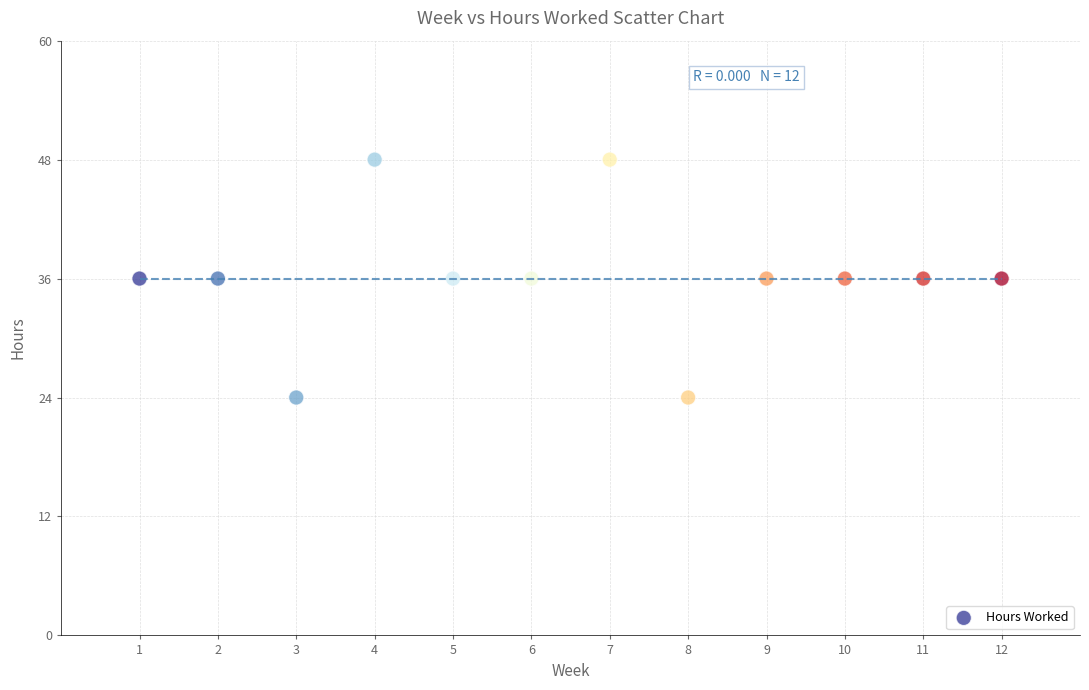

What is the range of Y values (max minus min)?

24